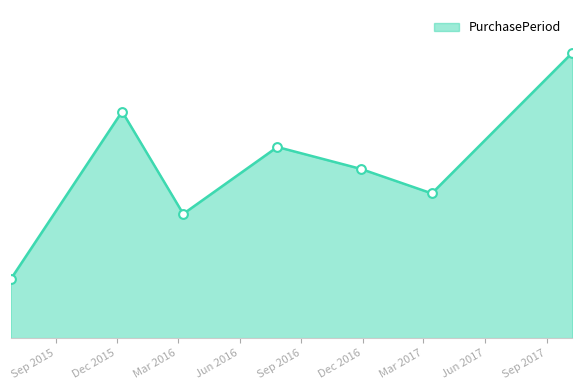

Does the chart have visible grid lines?

No